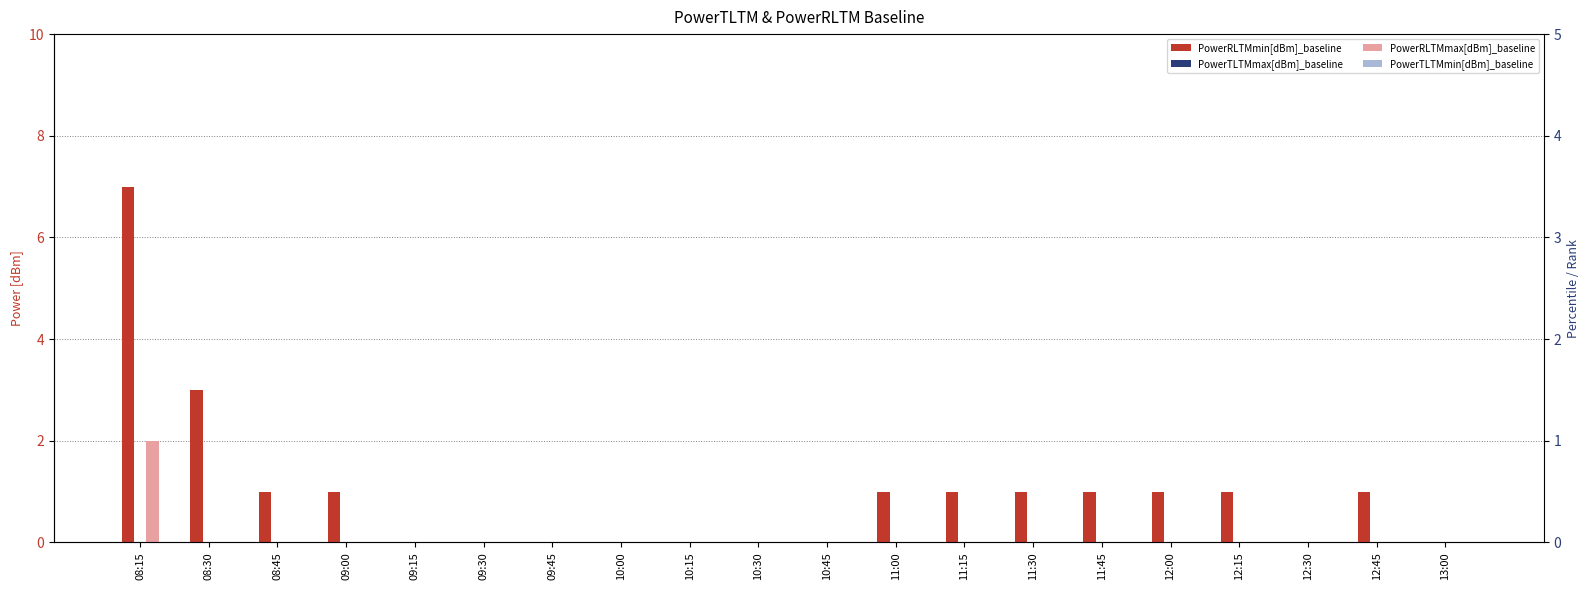

Count the number of data series in this chart.

4